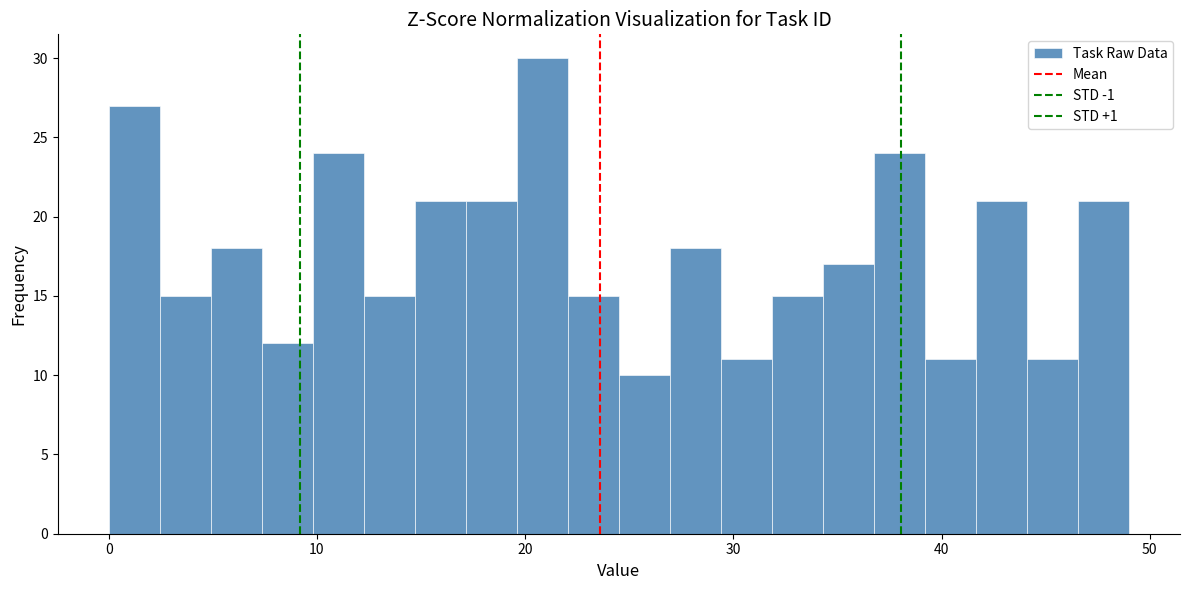

Read against the x-axis, roughly where is the centre of the tallest bar?

21